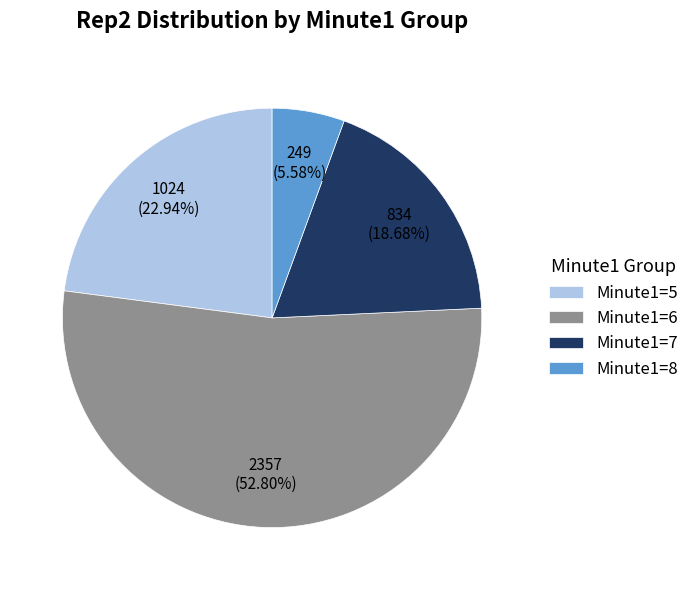

Rank the categories by value from highest to lowest.

Minute1=6, Minute1=5, Minute1=7, Minute1=8